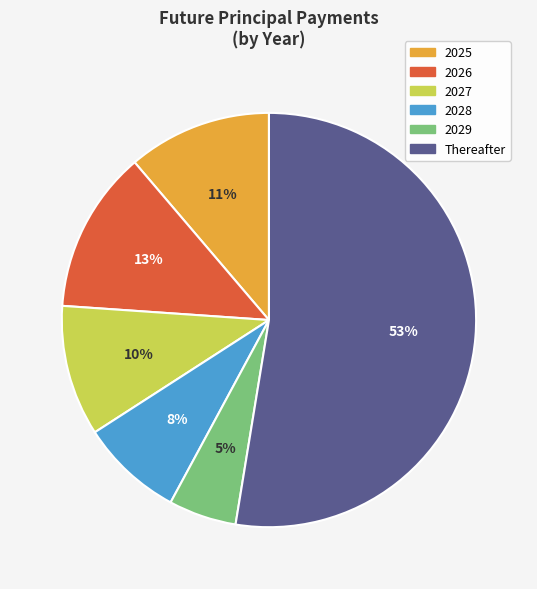

What is the largest slice in the pie chart?

Thereafter